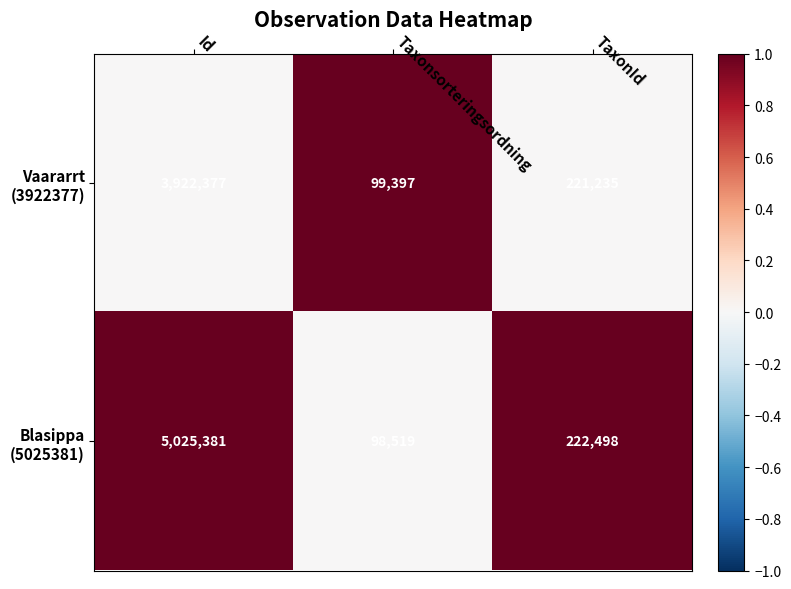

What is the greatest value displayed?

5025381